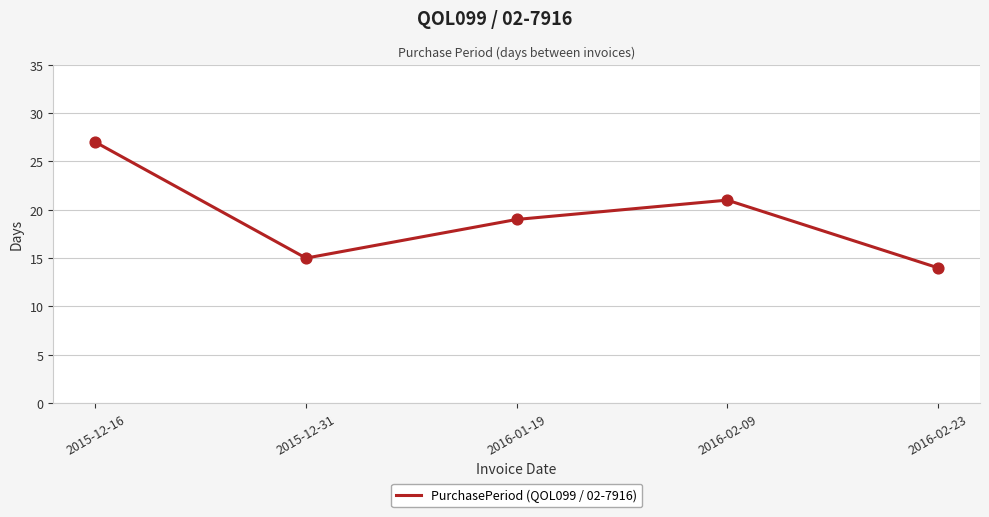

Which has a higher value, 2016-02-23 or 2016-01-19?

2016-01-19